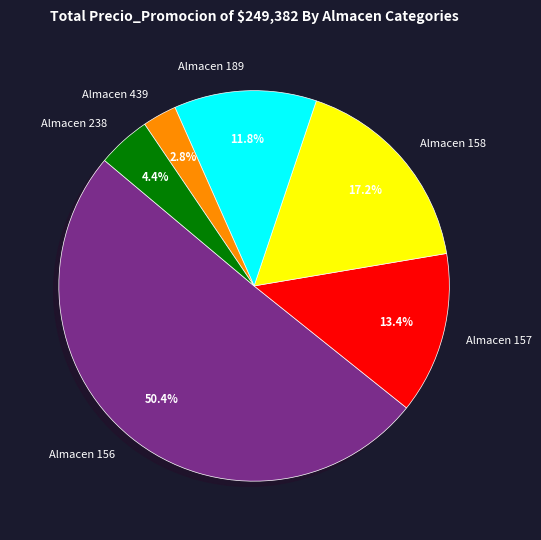

What portion of the pie excludes Almacen 439?

97.2%